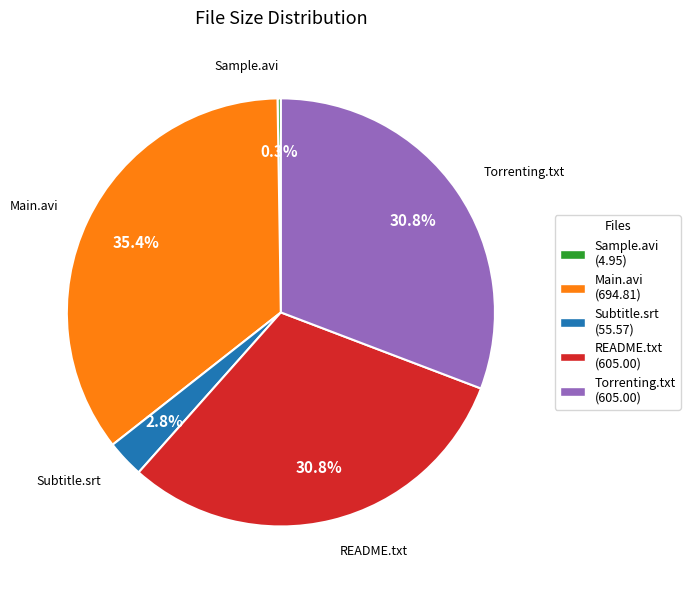

Does any single category account for the majority?

No